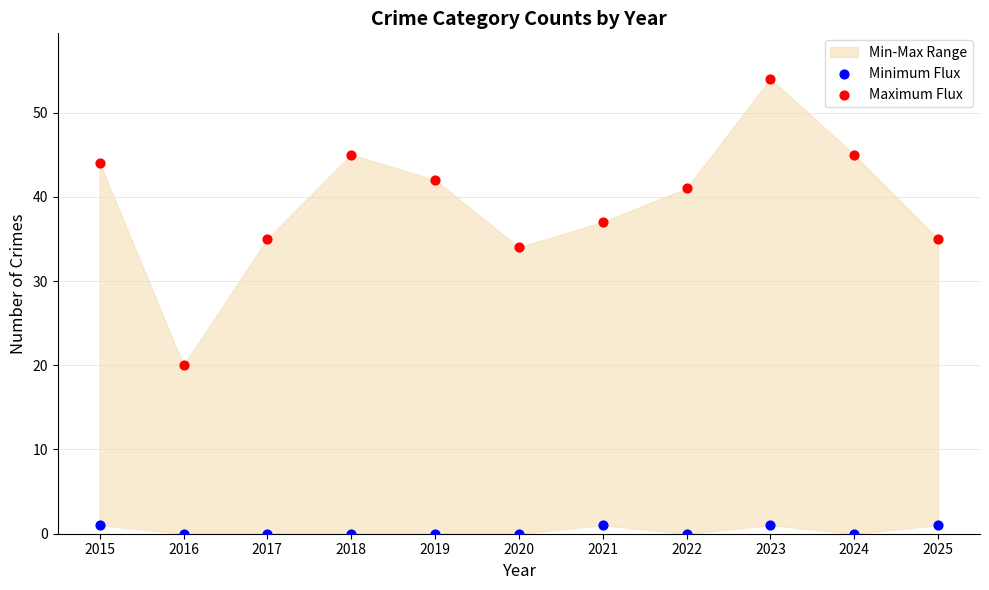

Across all data points, what is the range of Y values (max minus min)?

54